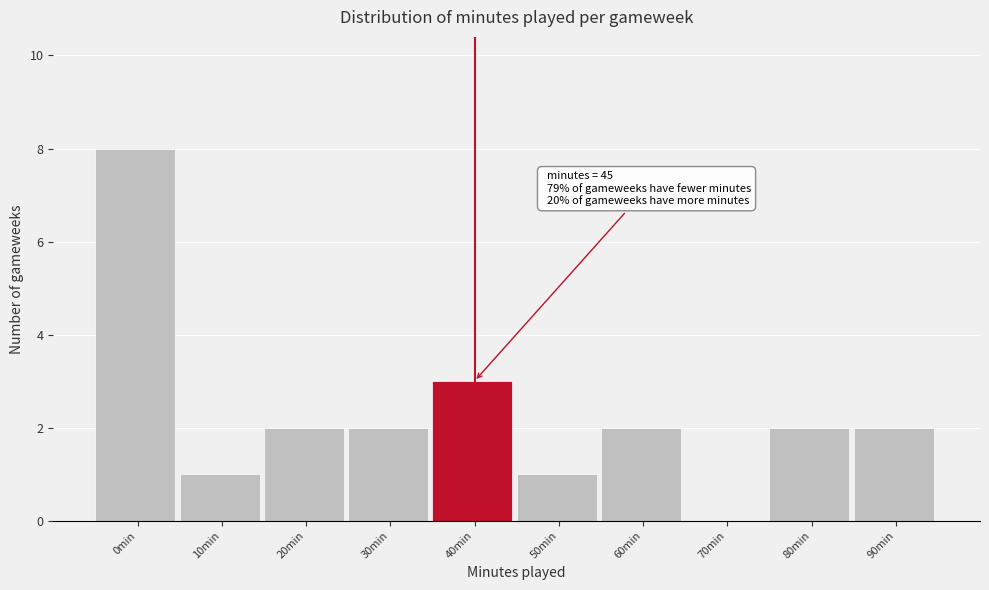

Reading left to right, list all the values displayed in this chart.

0min=8	10min=1	20min=2	30min=2	40min=3	50min=1	60min=2	70min=0	80min=2	90min=2